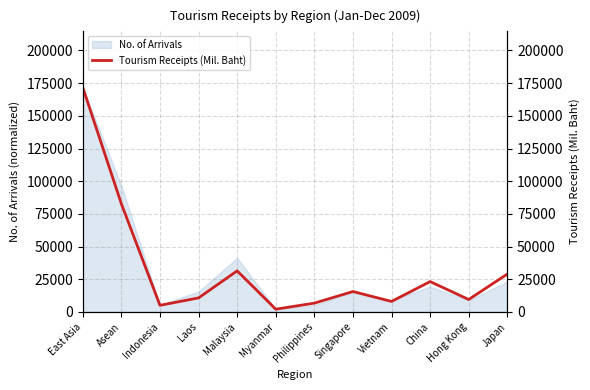

What is the minimum value shown in the chart?

2048.2